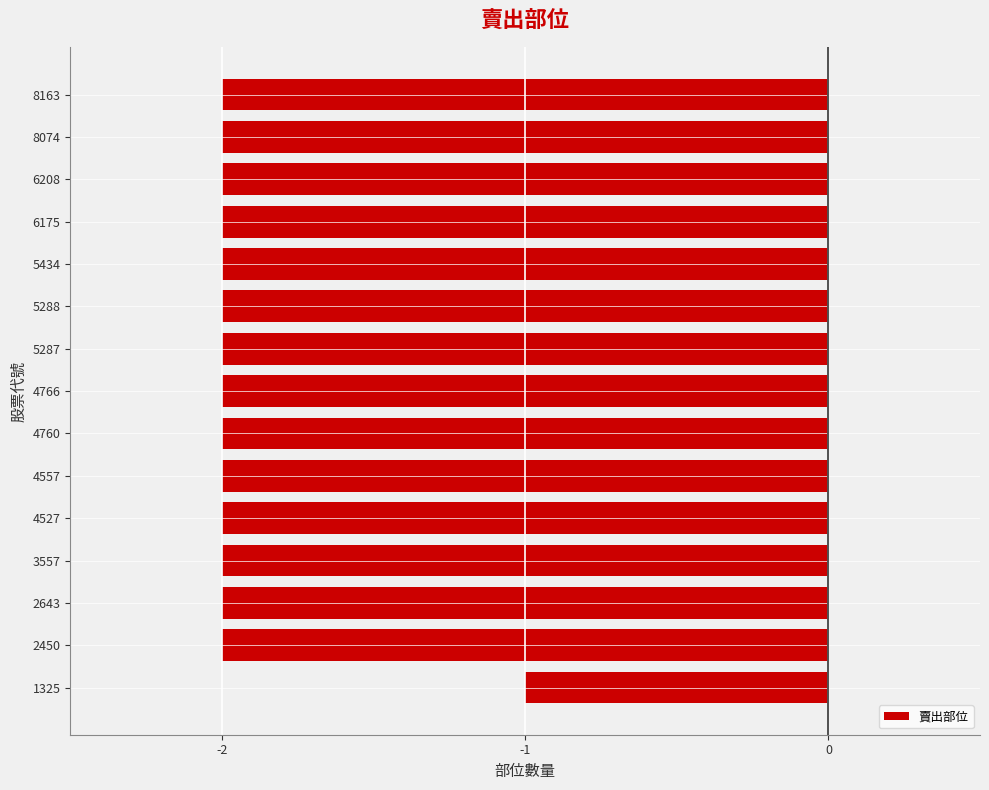

Which category has the highest value across all series?

1325